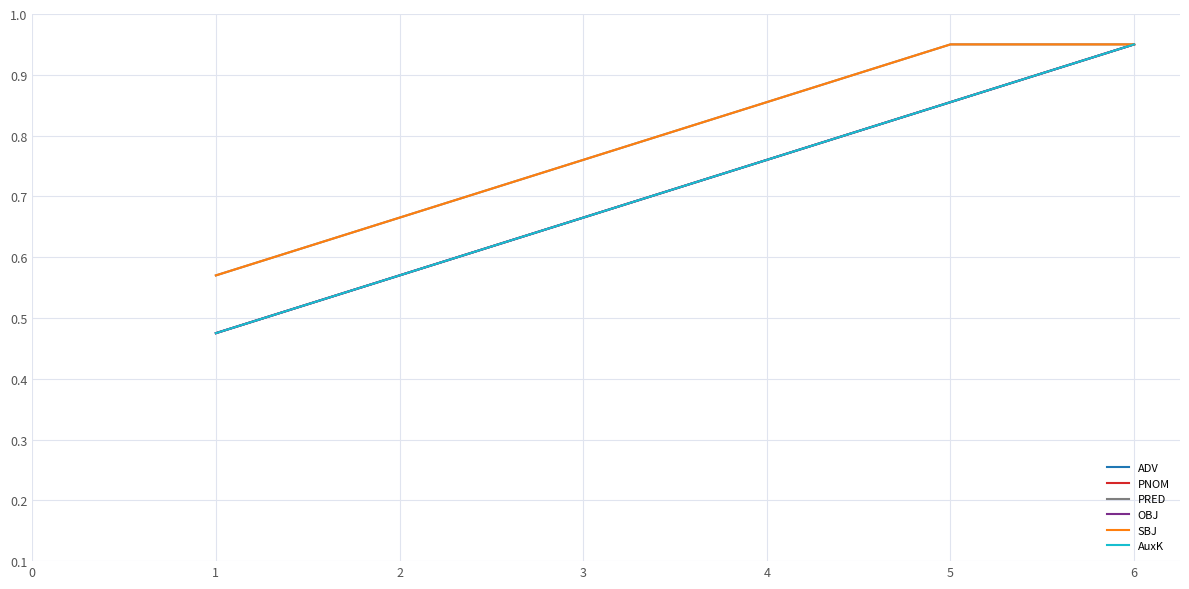

Does the chart display data point markers on the line(s)?

No